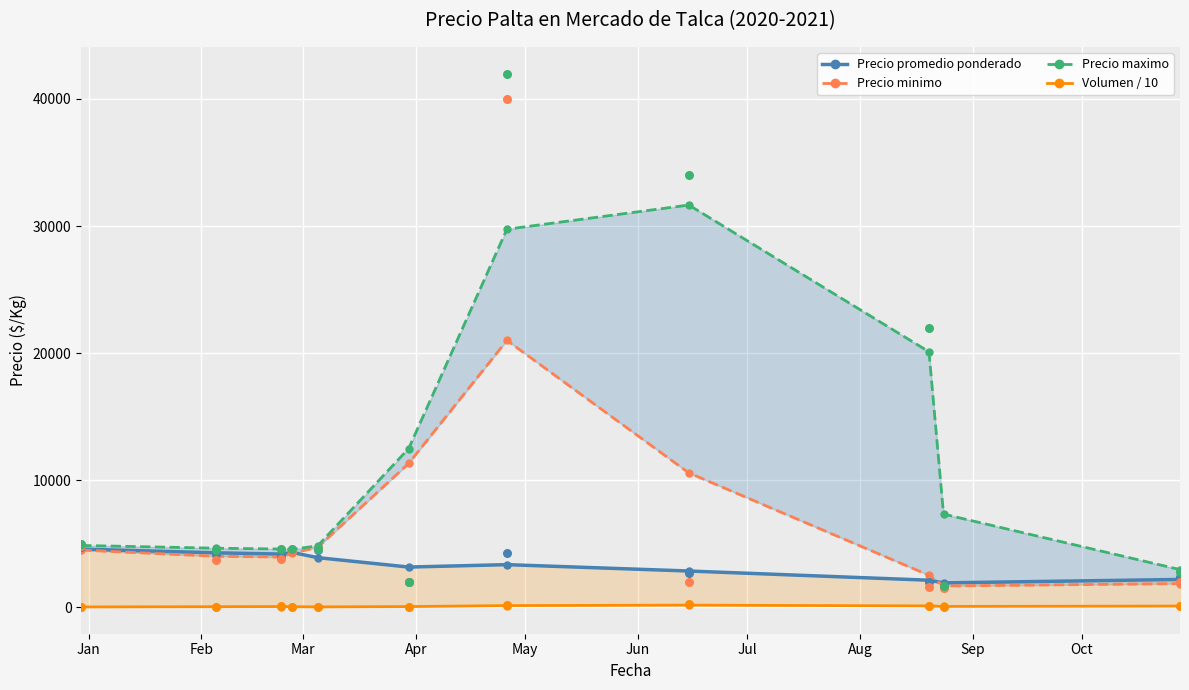

What is the total value across all series at Feb?

12995.1